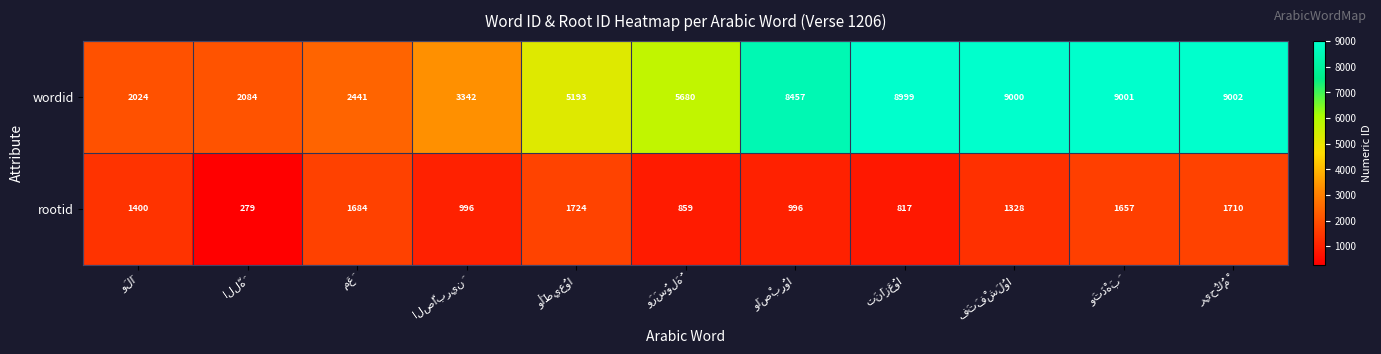

What is the greatest value displayed?

9002